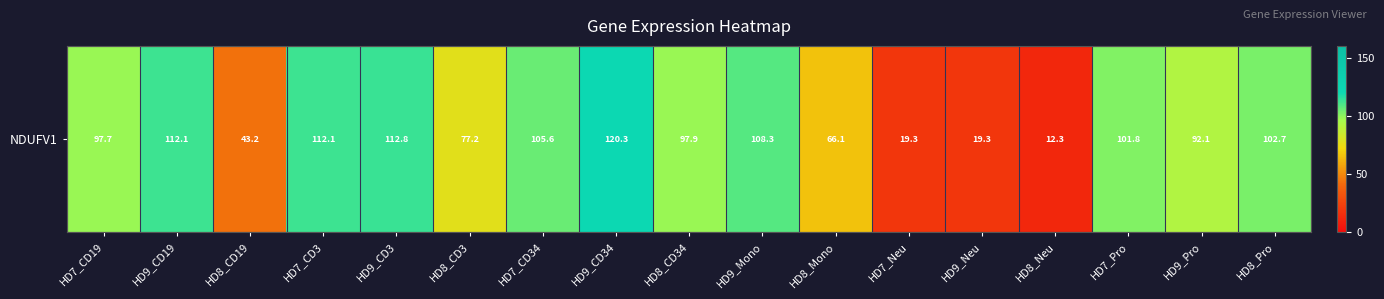

Rank the categories by value from highest to lowest.

HD9_CD34, HD9_CD3, HD9_CD19, HD7_CD3, HD9_Mono, HD7_CD34, HD8_Pro, HD7_Pro, HD8_CD34, HD7_CD19, HD9_Pro, HD8_CD3, HD8_Mono, HD8_CD19, HD9_Neu, HD7_Neu, HD8_Neu